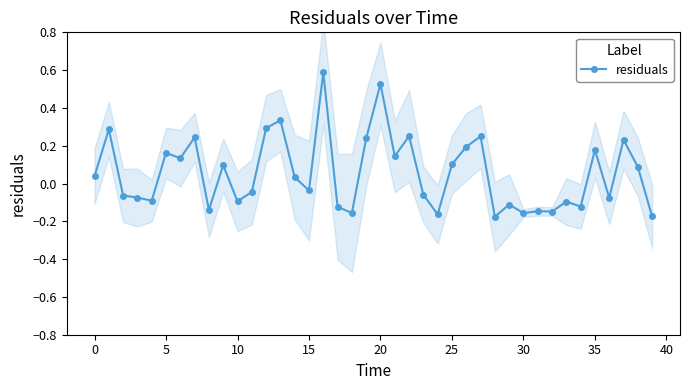

Reading right to left, extract all data points from this chart.

-0.2	0.1	0.2	-0.1	0.2	-0.1	-0.1	-0.1	-0.1	-0.2	-0.1	-0.2	0.2	0.2	0.1	-0.2	-0.1	0.3	0.1	0.5	0.2	-0.2	-0.1	0.6	-0.0	0.0	0.3	0.3	-0.0	-0.1	0.1	-0.1	0.2	0.1	0.2	-0.1	-0.1	-0.1	0.3	0.0